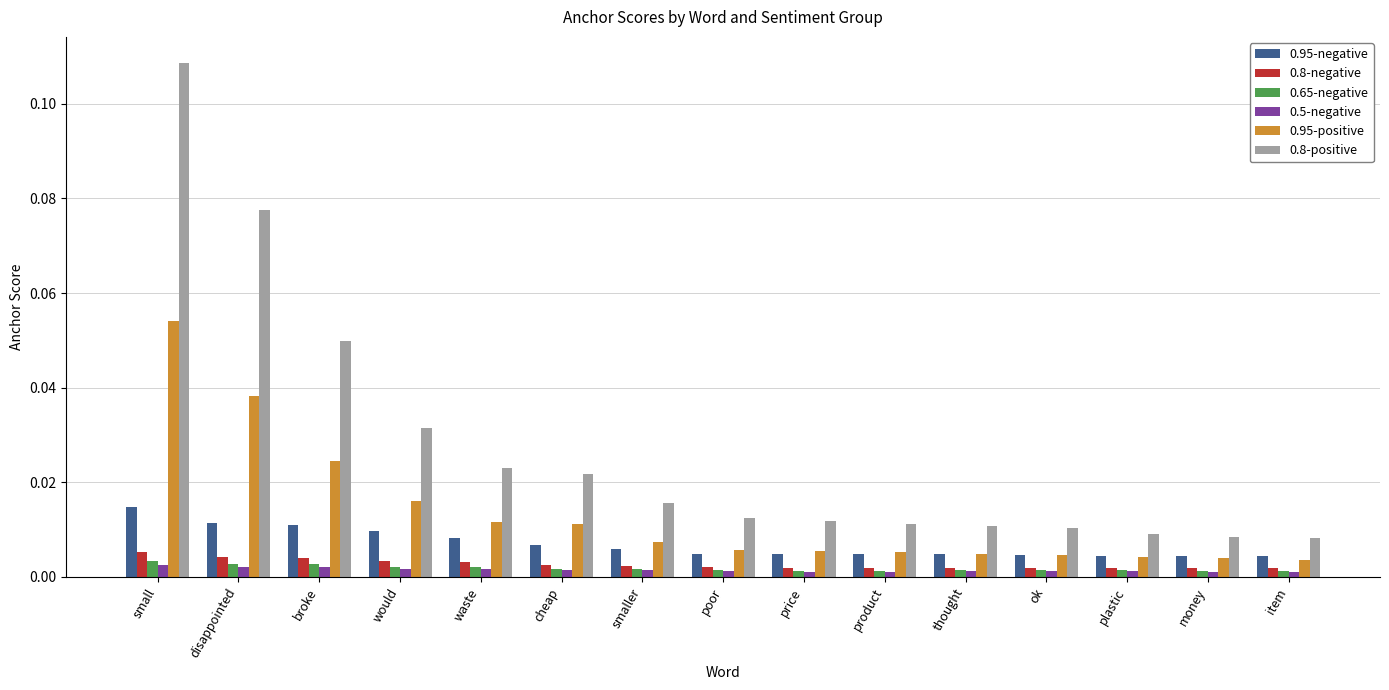

Is the value of 0.8-positive at smaller greater than the value of 0.95-negative at item?

Yes